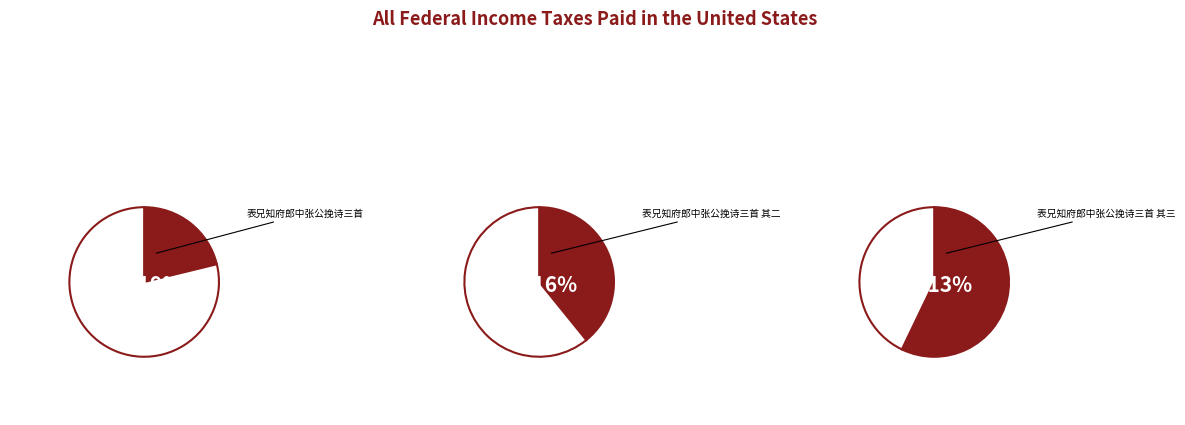

The 表兄知府郎中张公挽诗三首 slice represents 21% of the pie. True or false?

True